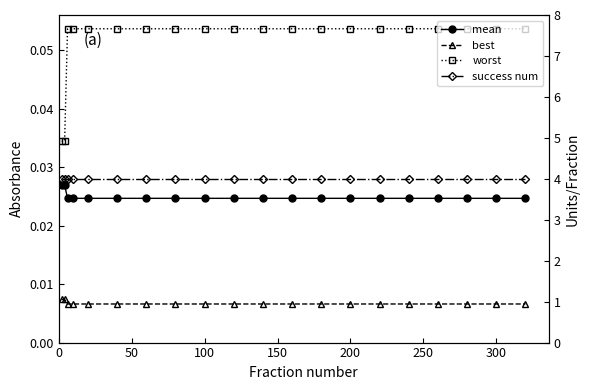

At which category is the sum across all series the highest?

100